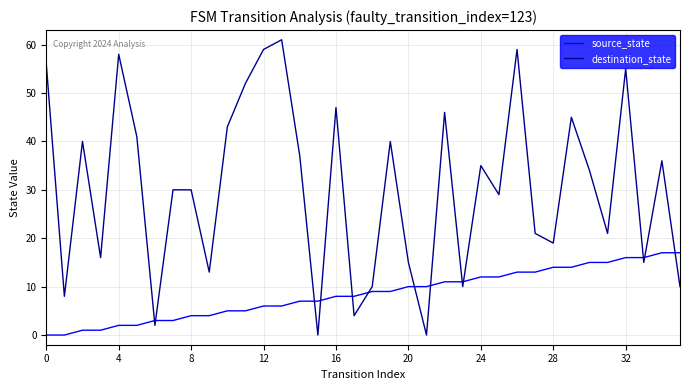

Rank the series by their maximum value, from highest to lowest.

destination_state, source_state